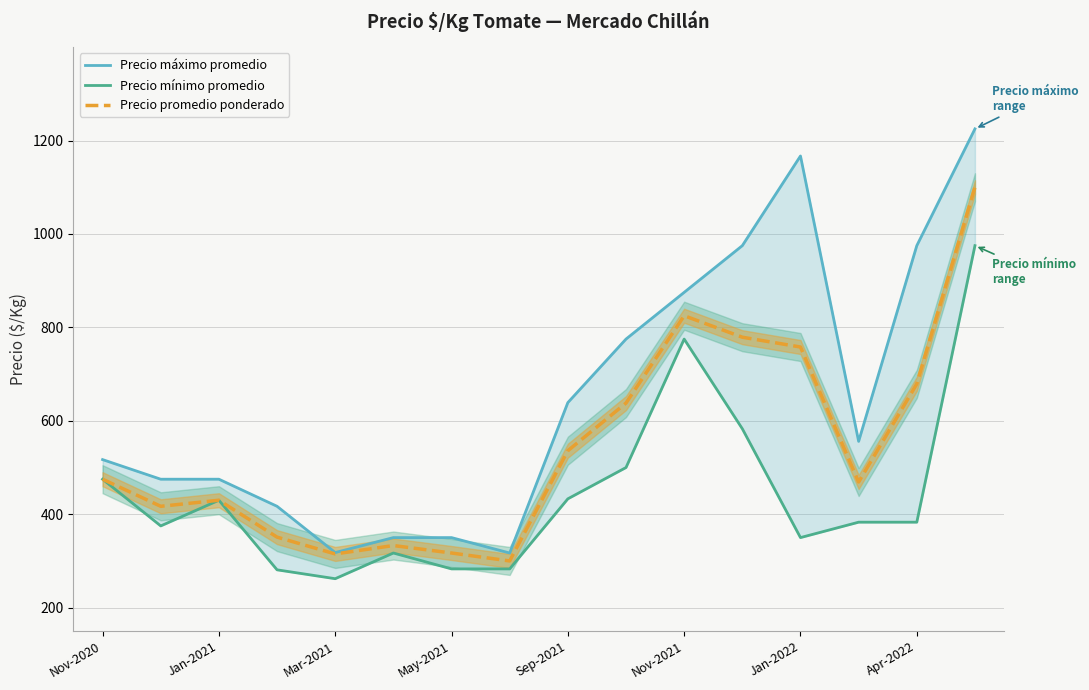

True or false: Precio promedio ponderado has more than 1 interior local peaks.

True